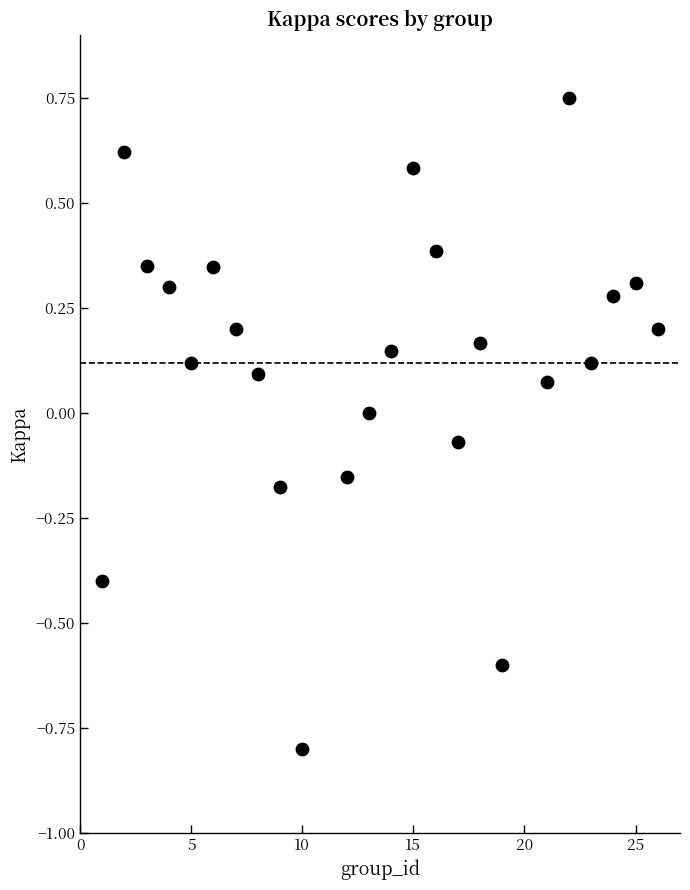

What is the range of X values (max minus min)?

25.0